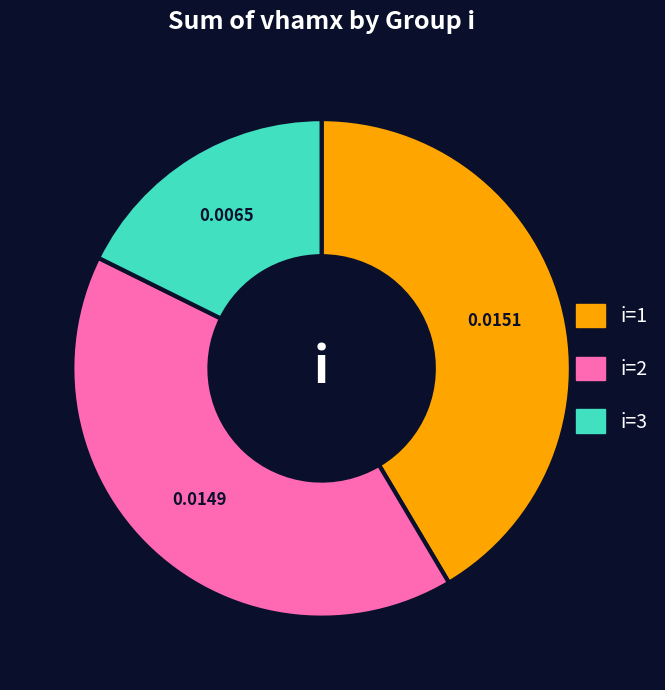

Is there a majority slice in this chart?

No